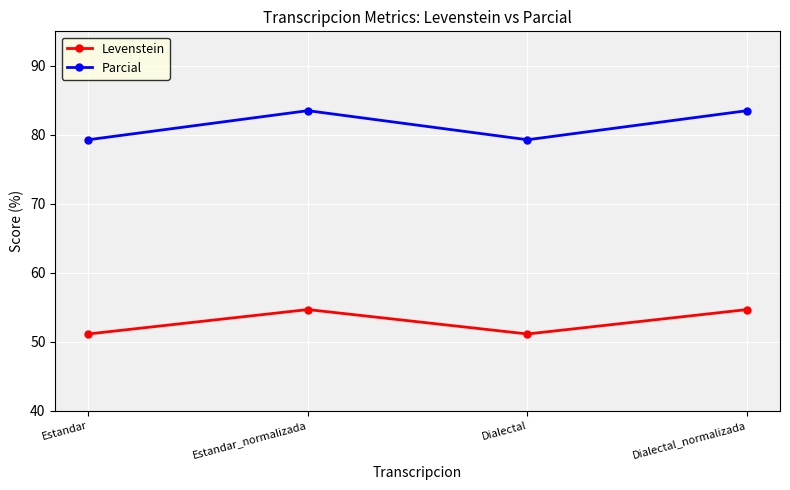

Which series has the widest spread of values?

Parcial